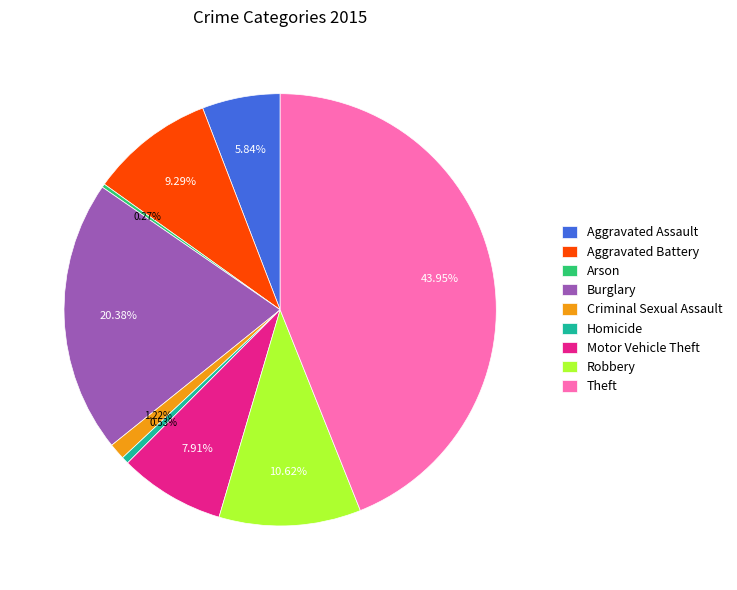

Which slice is the largest?

Theft